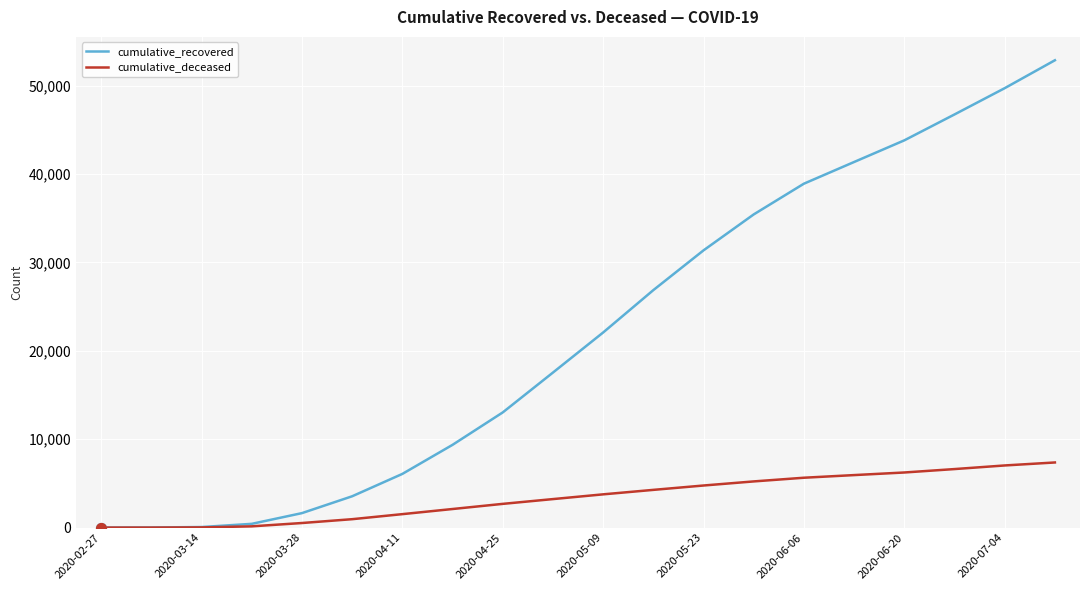

Which series has the largest total across all categories?

cumulative_recovered